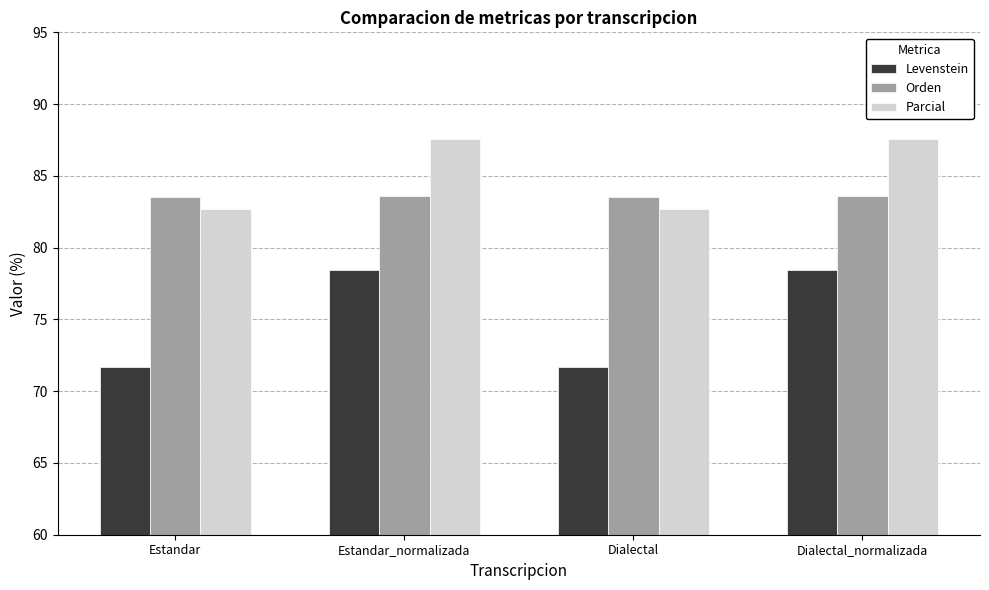

What is the approximate value of Levenstein at Estandar?

71.7